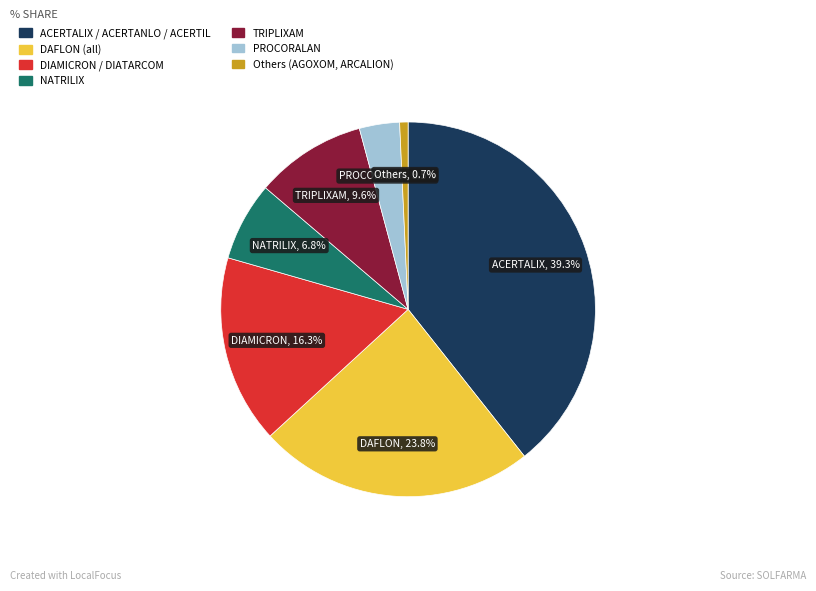

Is there any slice that represents more than half of the pie?

No